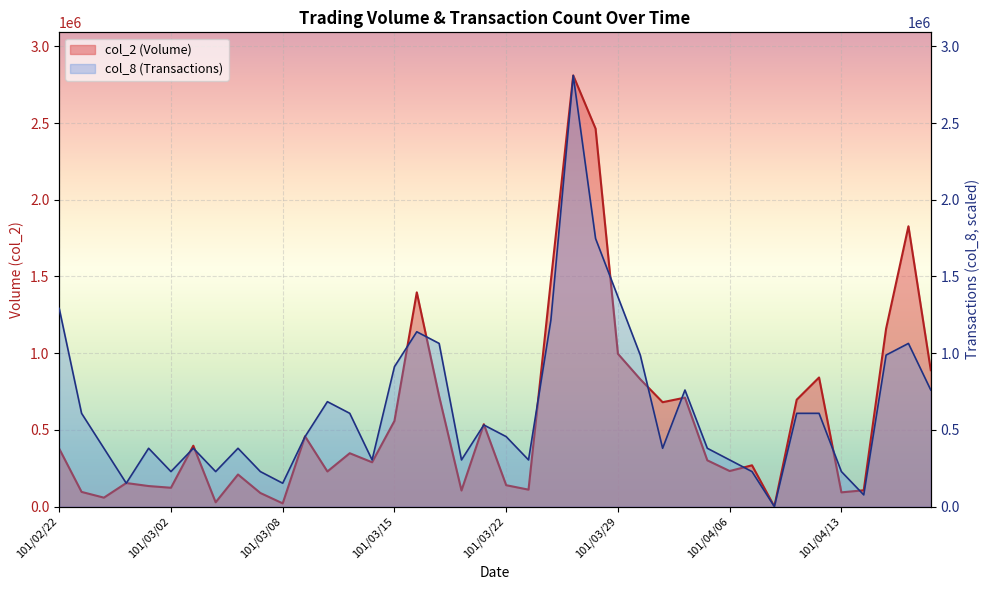

What is the difference between the highest and lowest values at 101/02/23?

512410.8